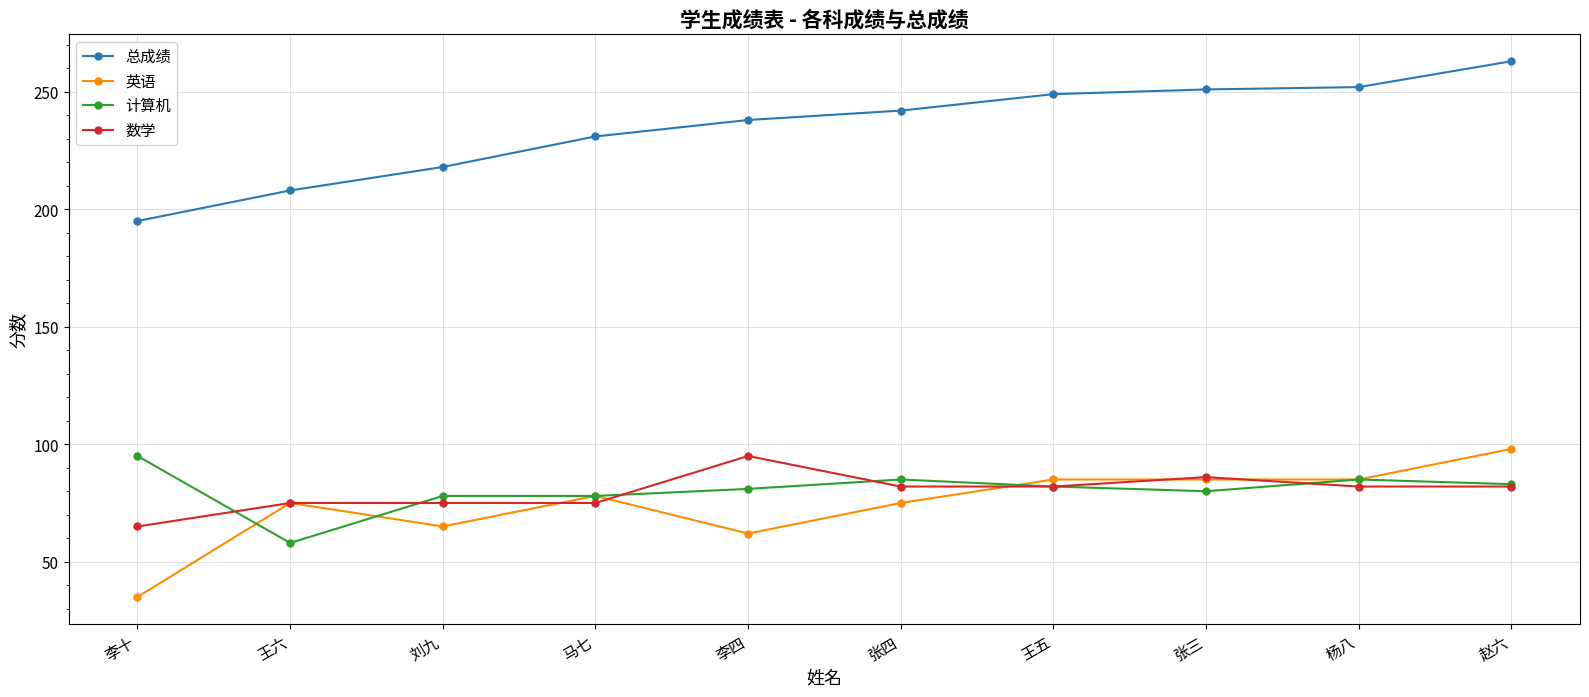

Is it true that 英语 equals 62 at 李四?

True